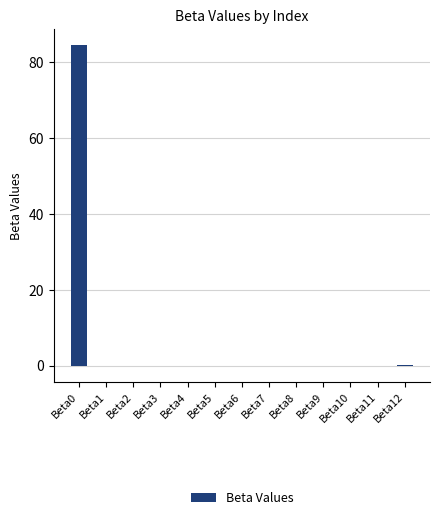

The chart shows a value of -0.0 at Beta9. True or false?

True